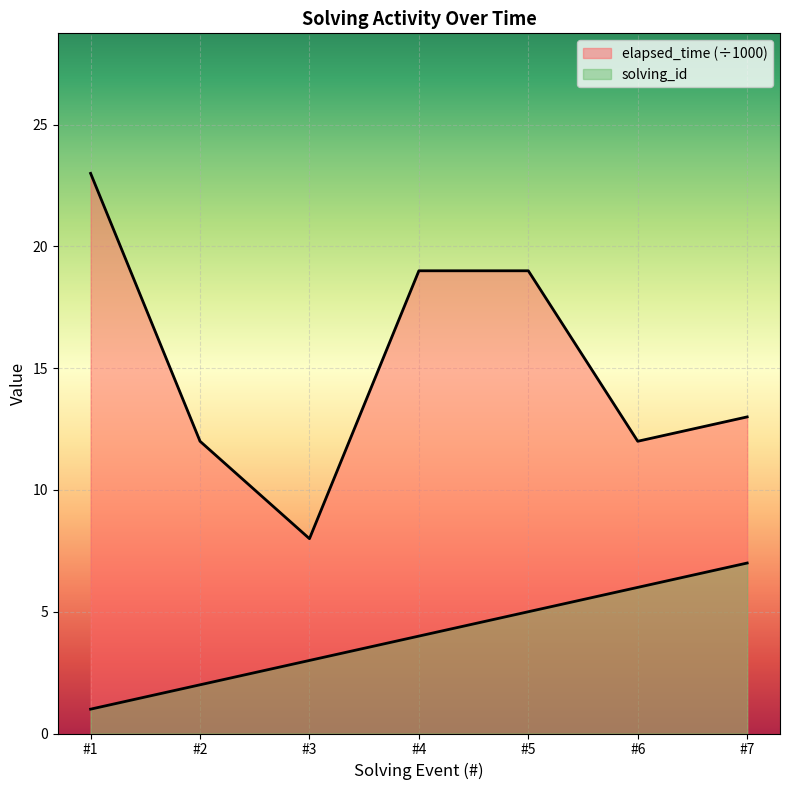

In elapsed_time, how many points are lower than both neighbors (excluding endpoints)?

2